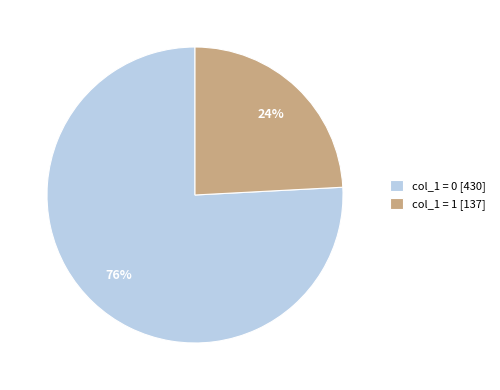

To the nearest percent, what is the combined percentage of col_1 = 0 [430] and col_1 = 1 [137]?

100%